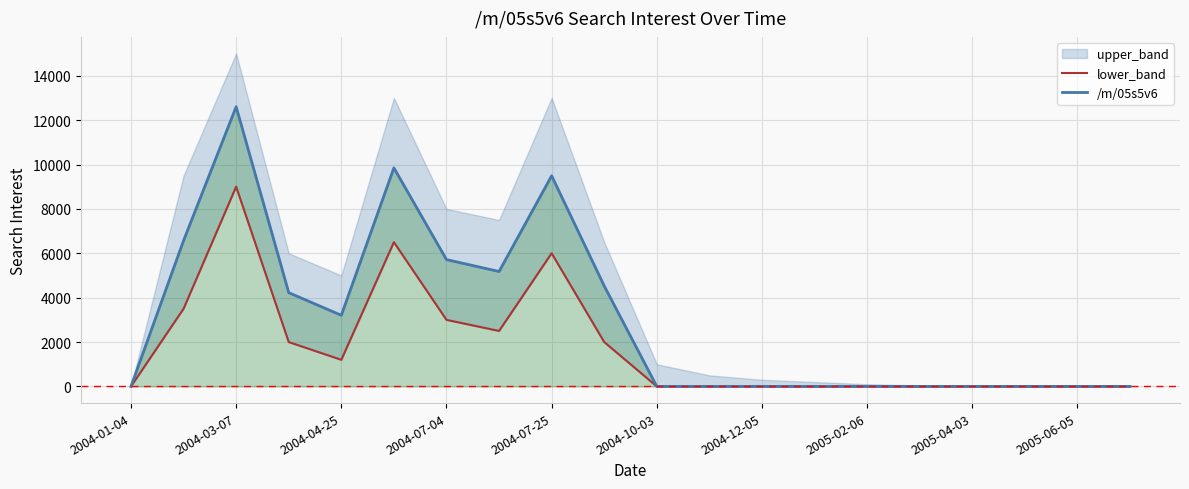

The value of /m/05s5v6 at 2005-06-05 is -5921.3. True or false?

False